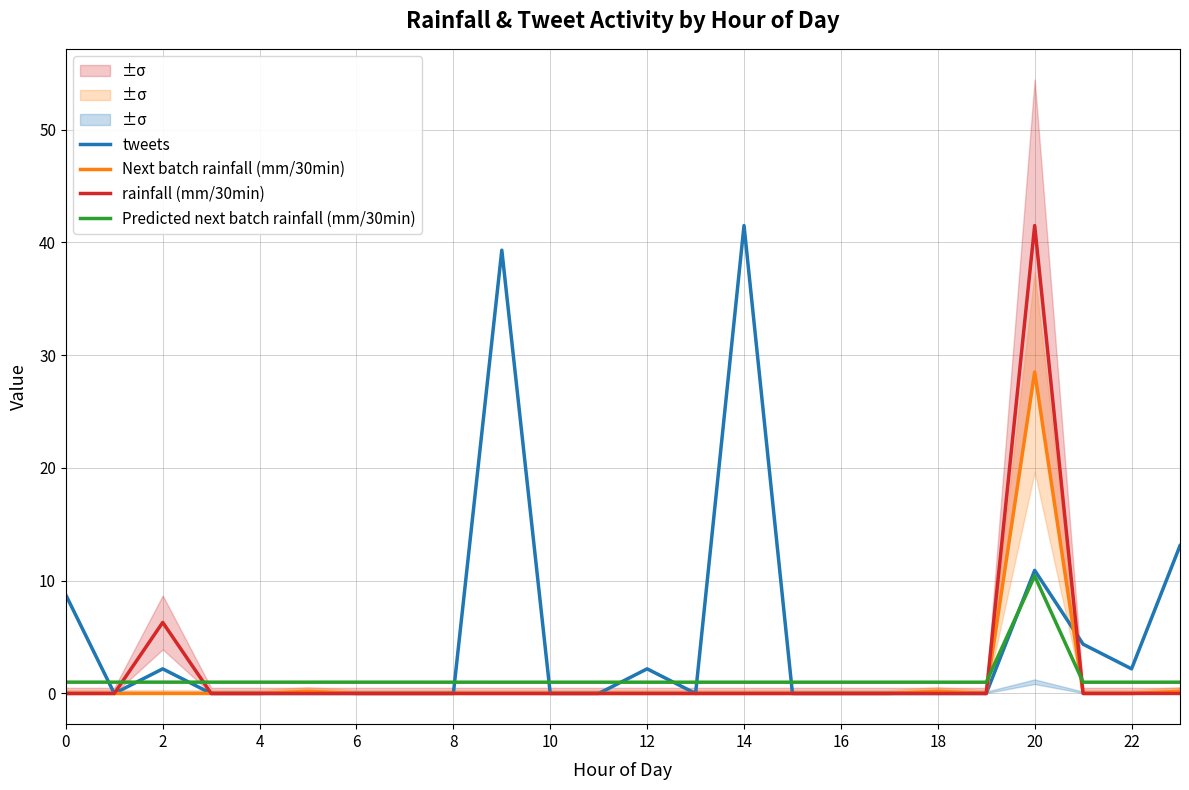

After their last crossing, which series has the higher values: rainfall (mm/30min) or tweets?

tweets